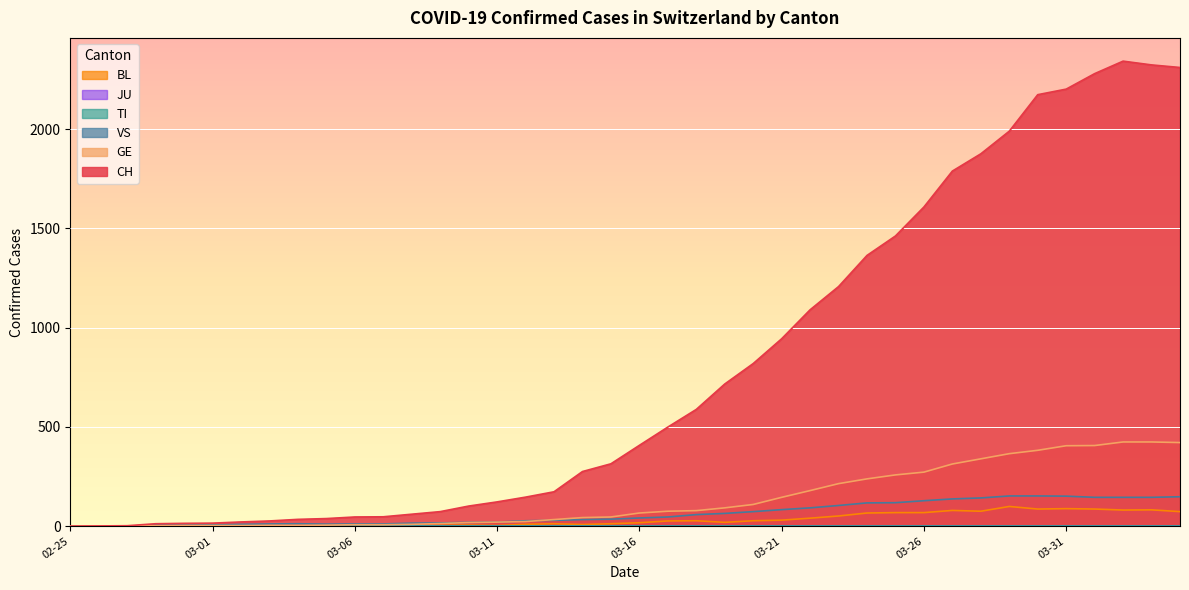

Does the chart display data point markers on the line(s)?

No